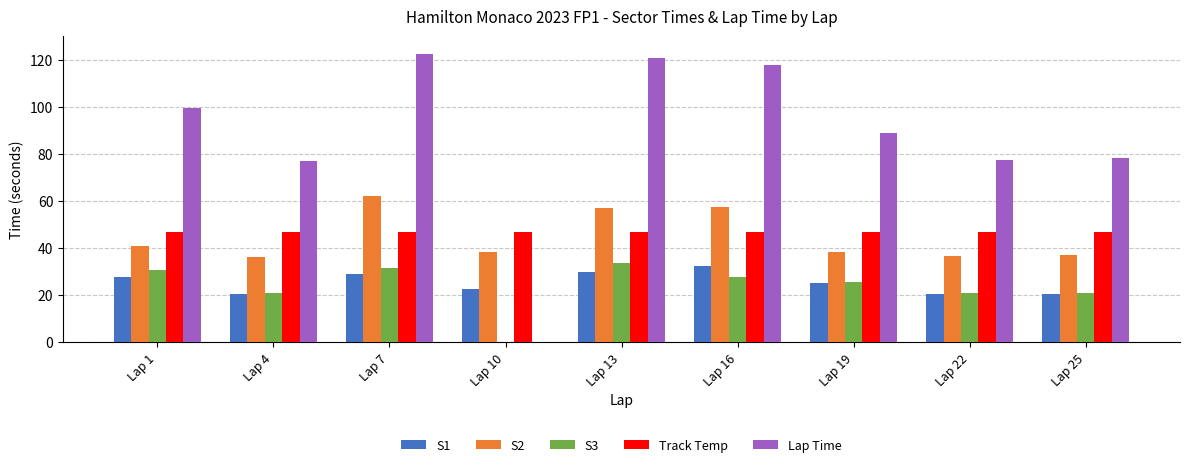

Which series changed the most between Lap 10 and Lap 22?

Lap Time